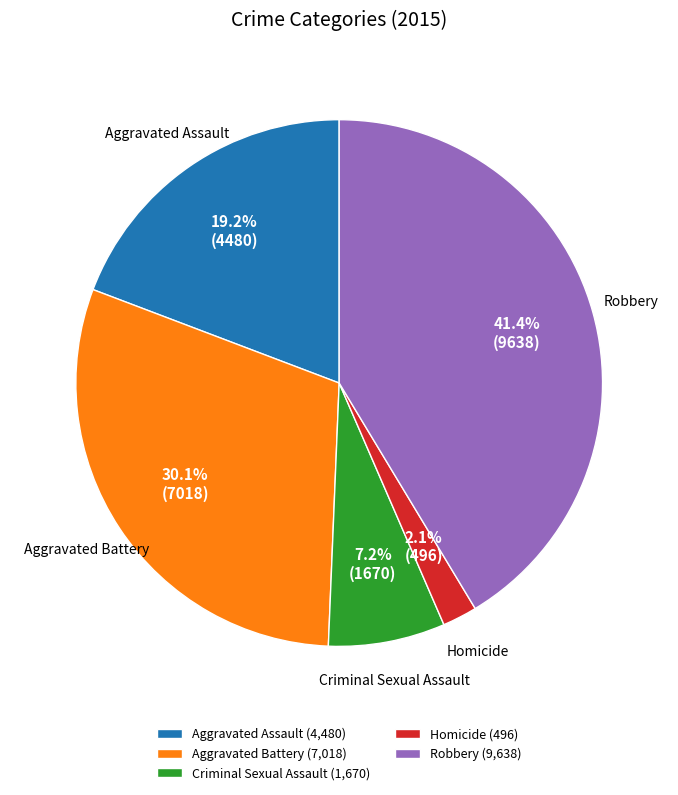

What percentage is NOT represented by Criminal Sexual Assault?

92.8%